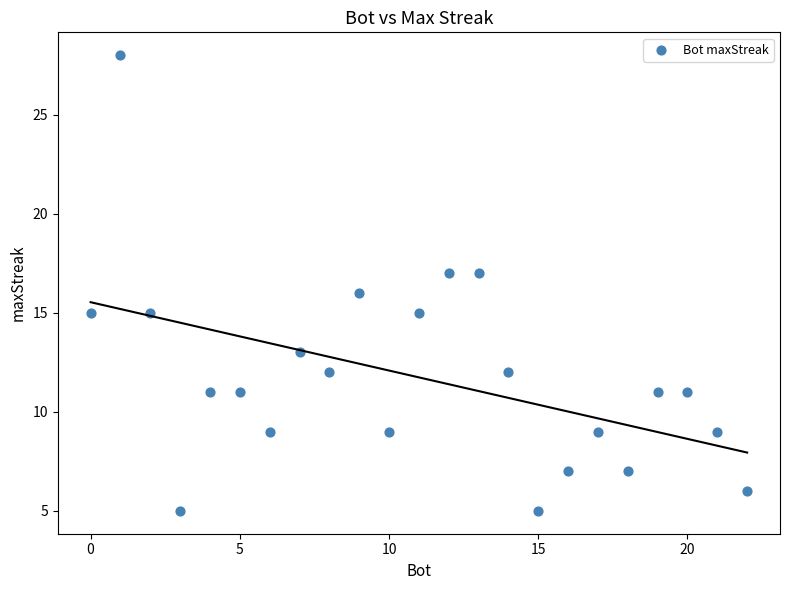

What is the range of X values (max minus min)?

22